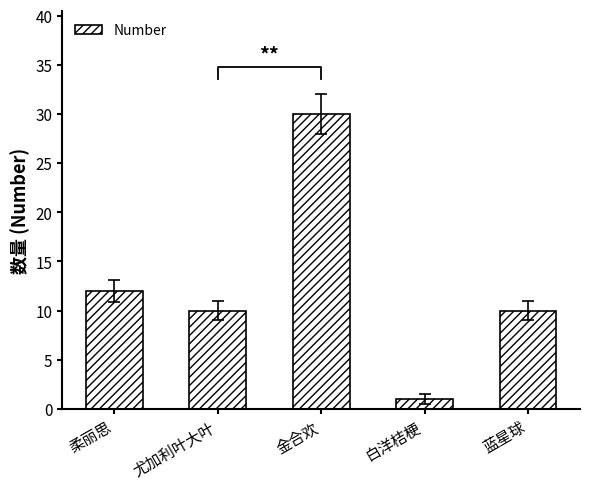

What is the change in value from 尤加利叶大叶 to 白洋桔梗?

-9